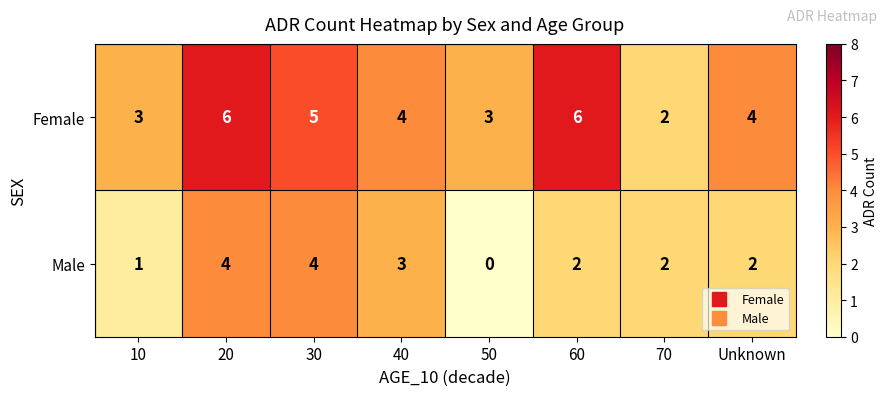

The value of Male at 20 is 4. True or false?

True